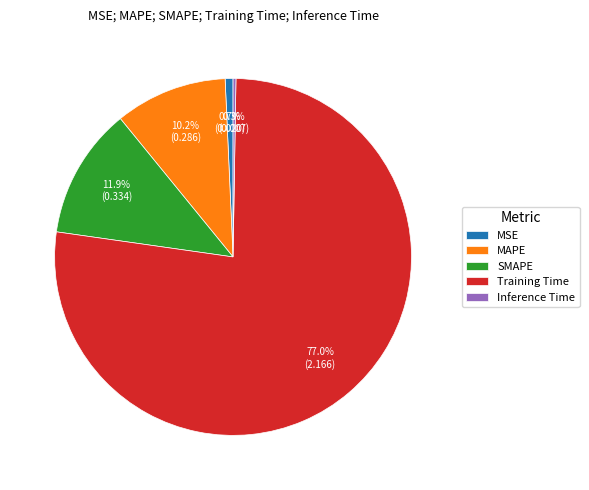

What portion of the pie excludes MSE?

99.3%